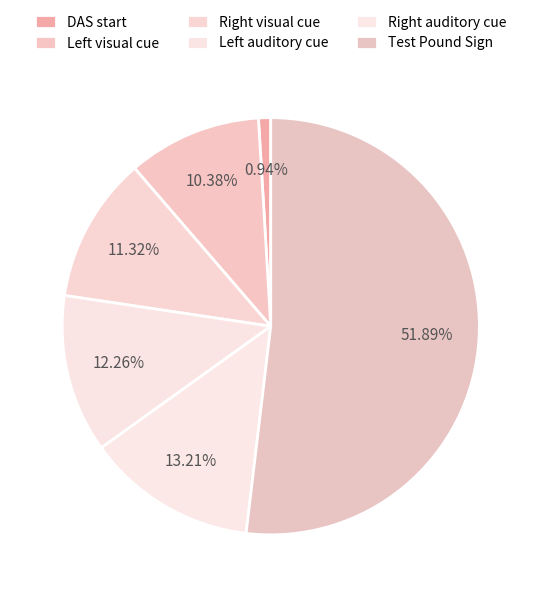

Rank the categories by value from highest to lowest.

Test Pound Sign, Right auditory cue, Left auditory cue, Right visual cue, Left visual cue, DAS start